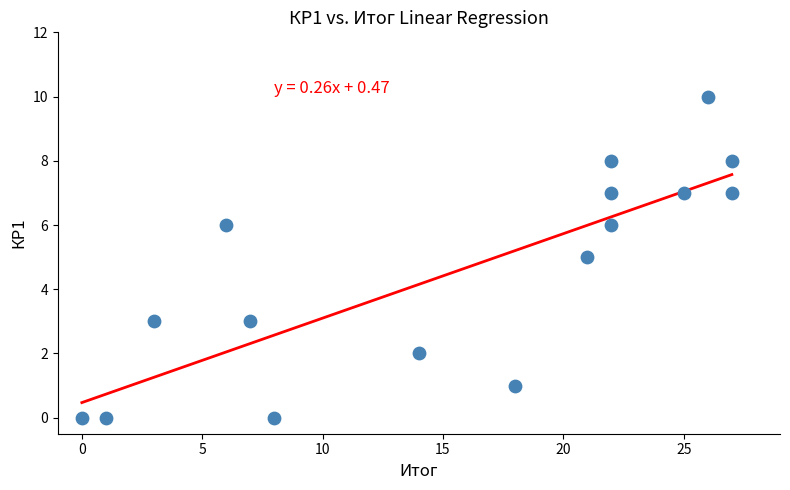

What is the range of Y values (max minus min)?

10